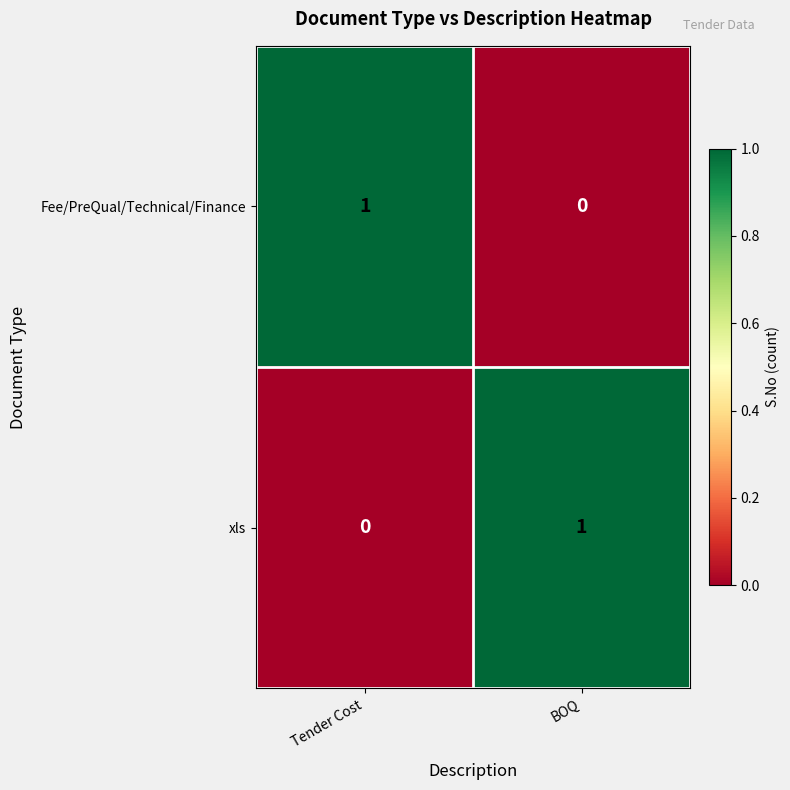

Which category has the highest value in the Fee/PreQual/Technical/Finance series?

Tender Cost